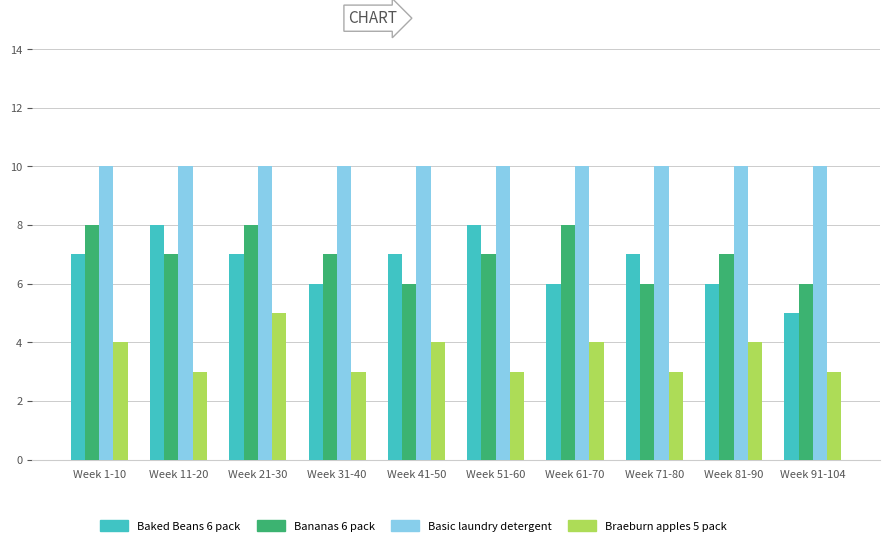

Reading right to left, list all the values displayed in this chart.

Baked Beans 6 pack: Week 91-104=5	Week 81-90=6	Week 71-80=7	Week 61-70=6	Week 51-60=8	Week 41-50=7	Week 31-40=6	Week 21-30=7	Week 11-20=8	Week 1-10=7
Bananas 6 pack: Week 91-104=6	Week 81-90=7	Week 71-80=6	Week 61-70=8	Week 51-60=7	Week 41-50=6	Week 31-40=7	Week 21-30=8	Week 11-20=7	Week 1-10=8
Basic laundry detergent: Week 91-104=10	Week 81-90=10	Week 71-80=10	Week 61-70=10	Week 51-60=10	Week 41-50=10	Week 31-40=10	Week 21-30=10	Week 11-20=10	Week 1-10=10
Braeburn apples 5 pack: Week 91-104=3	Week 81-90=4	Week 71-80=3	Week 61-70=4	Week 51-60=3	Week 41-50=4	Week 31-40=3	Week 21-30=5	Week 11-20=3	Week 1-10=4